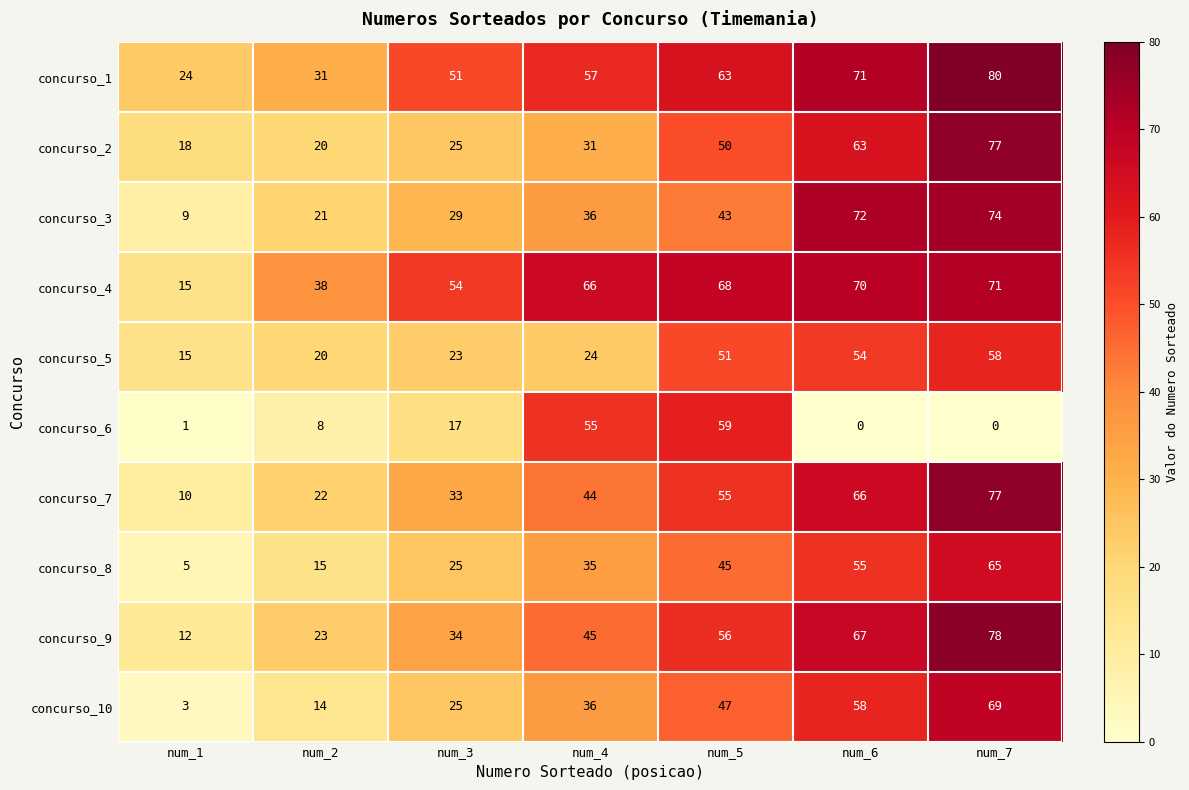

How many data points does each series have?

7